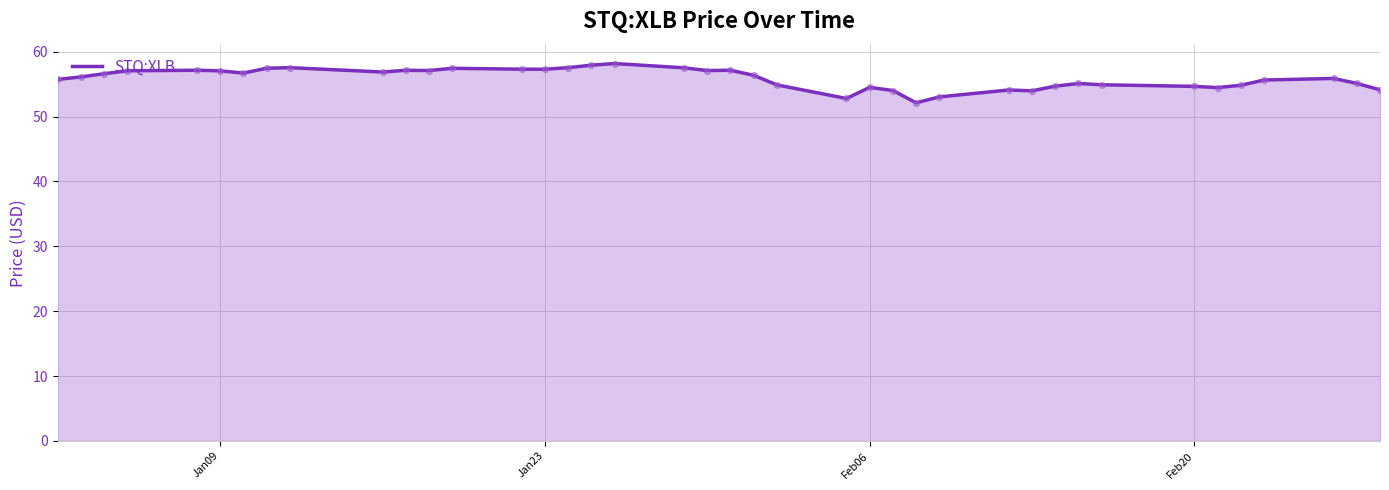

What is the difference between the maximum and minimum values?

6.1